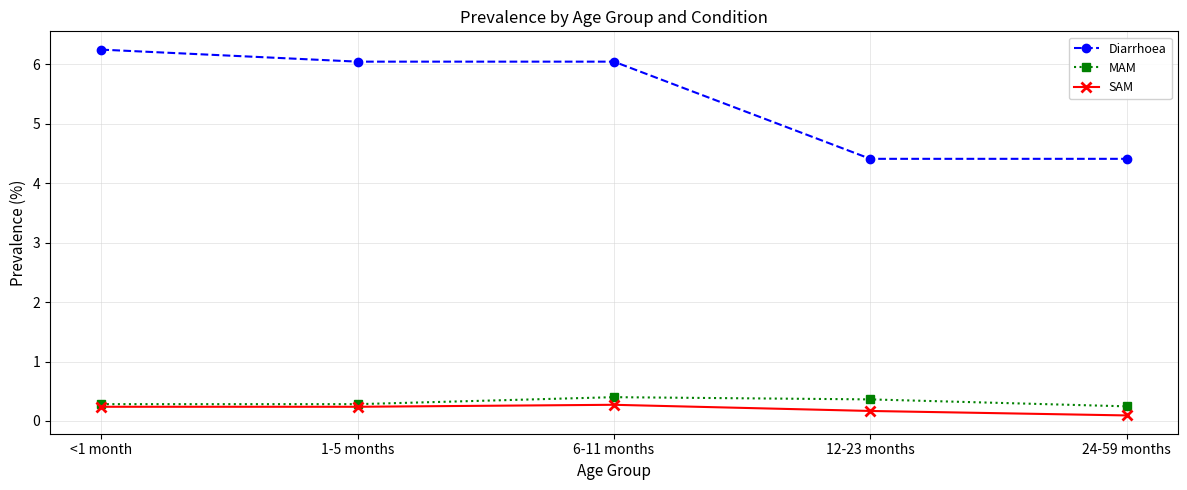

What is the difference between the Diarrhoea values at 6-11 months and <1 month?

0.2